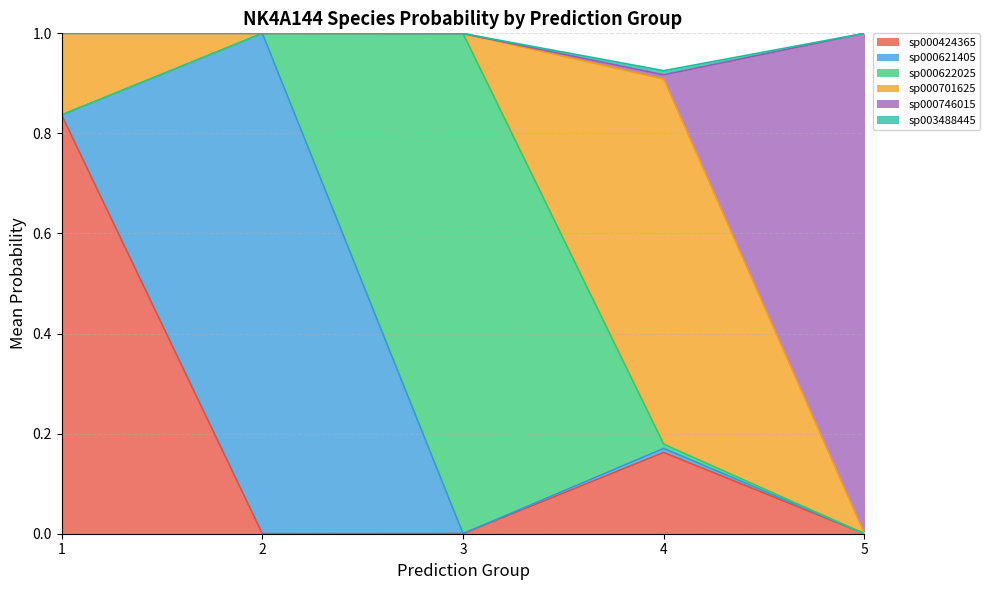

Rank the series at 1 from lowest to highest value.

s__NK4A144 sp000621405, s__NK4A144 sp000622025, s__NK4A144 sp000746015, s__NK4A144 sp003488445, s__NK4A144 sp000701625, s__NK4A144 sp000424365